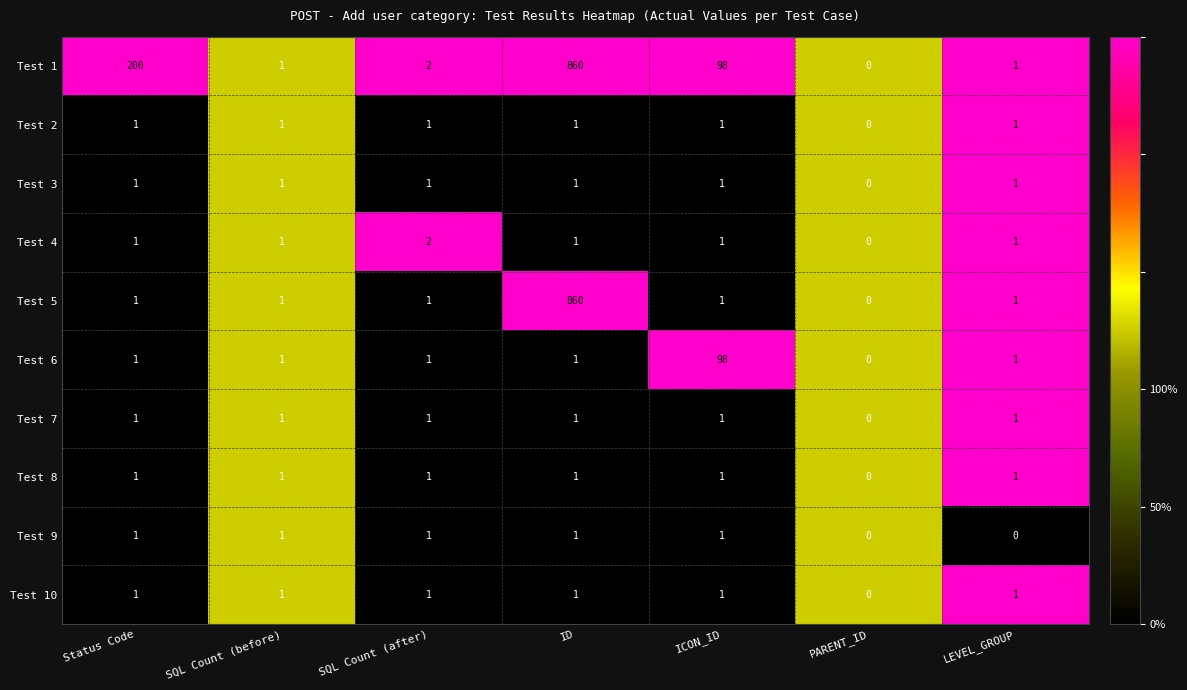

Is the value of Test 4 at LEVEL_GROUP greater than the value of Test 3 at PARENT_ID?

Yes